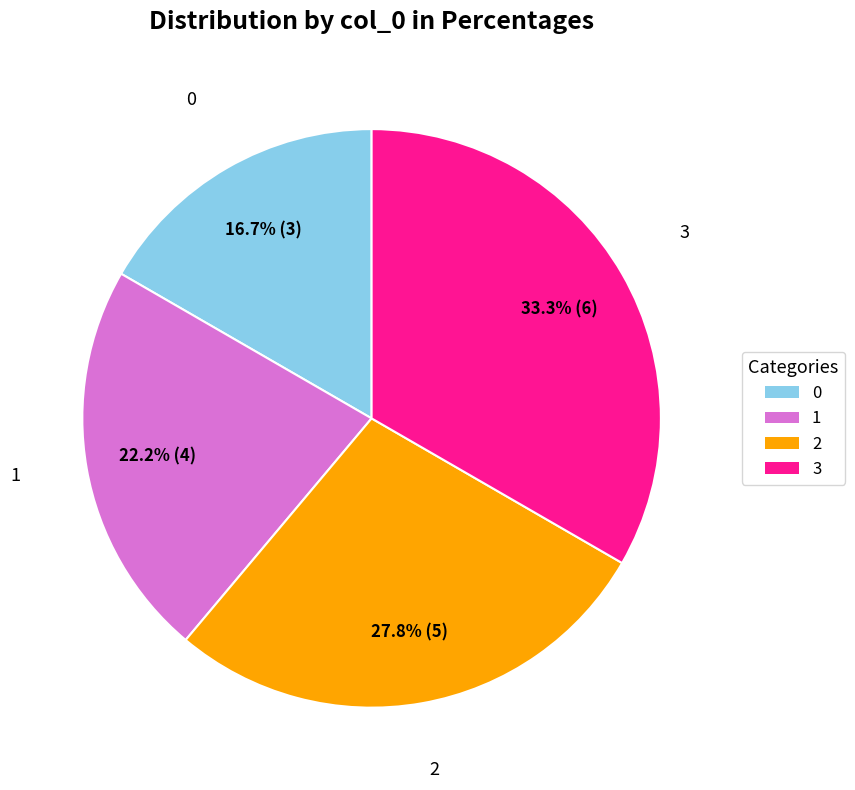

Is there a majority slice in this chart?

No